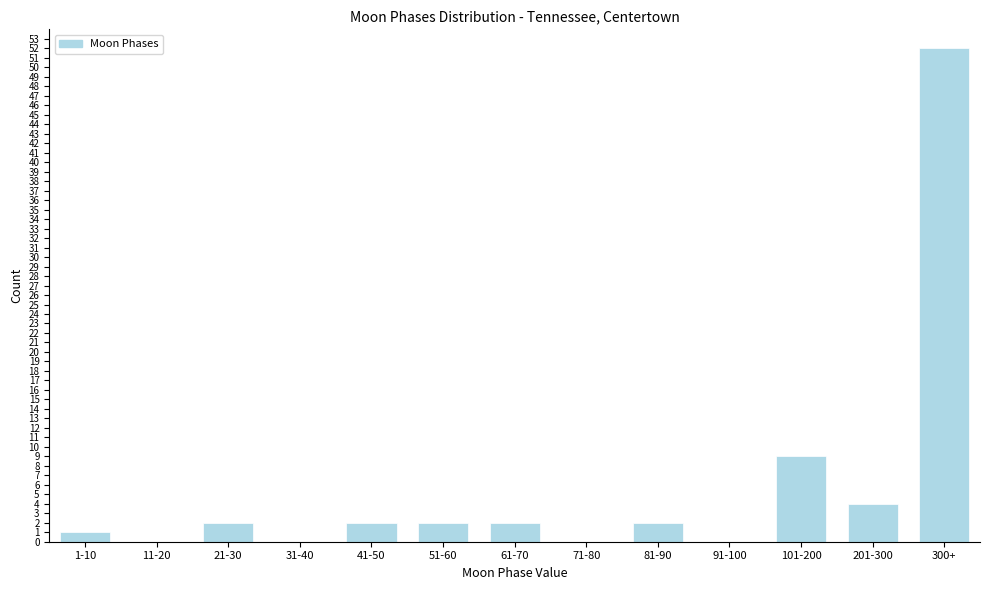

Reading left to right, extract all data points from this chart.

1-10=1	11-20=0	21-30=2	31-40=0	41-50=2	51-60=2	61-70=2	71-80=0	81-90=2	91-100=0	101-200=9	201-300=4	300+=52